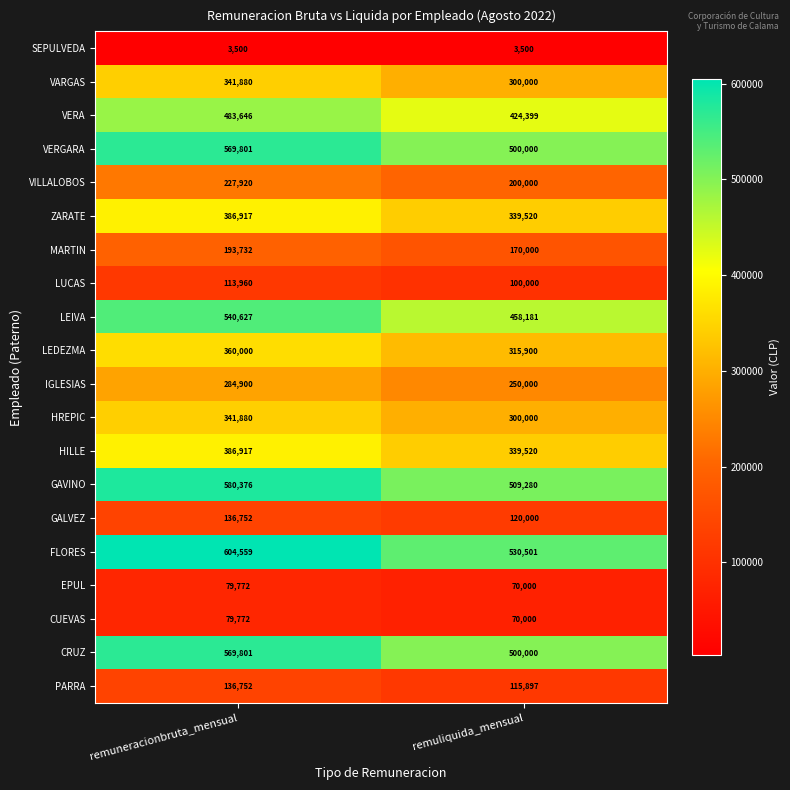

Read the IGLESIAS value at remuliquida_mensual, to the nearest 50.

250000